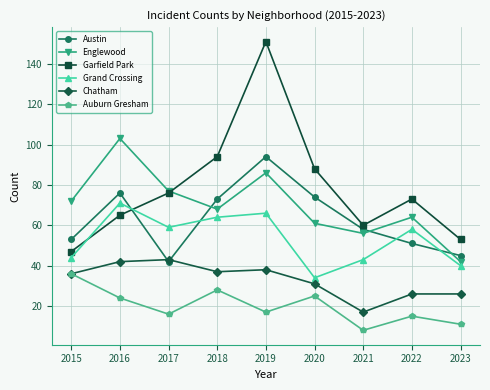

True or false: Grand Crossing and Austin intersect in this chart.

True